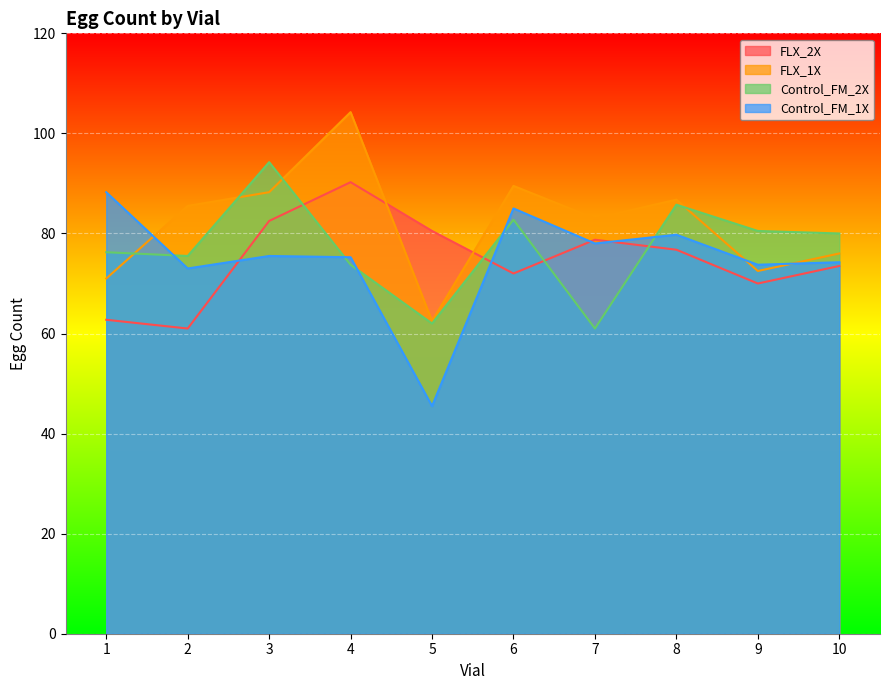

True or false: FLX_2X has more than 2 interior local peaks.

False